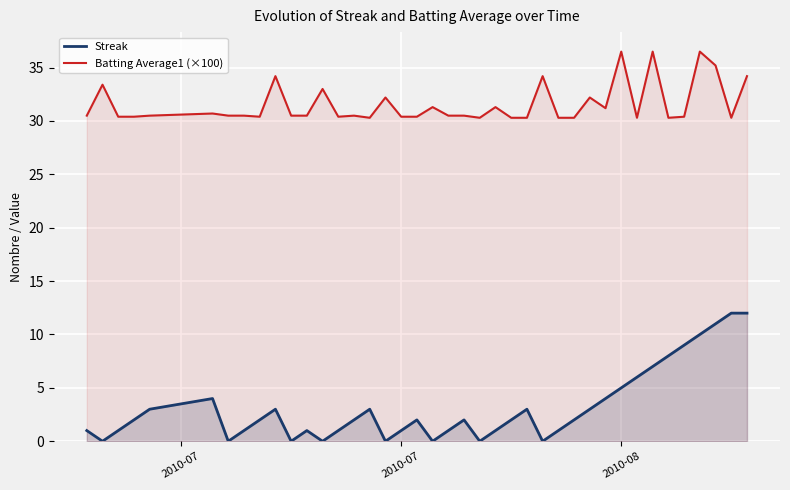

What is the maximum value for Batting Average1 (×100)?

36.5